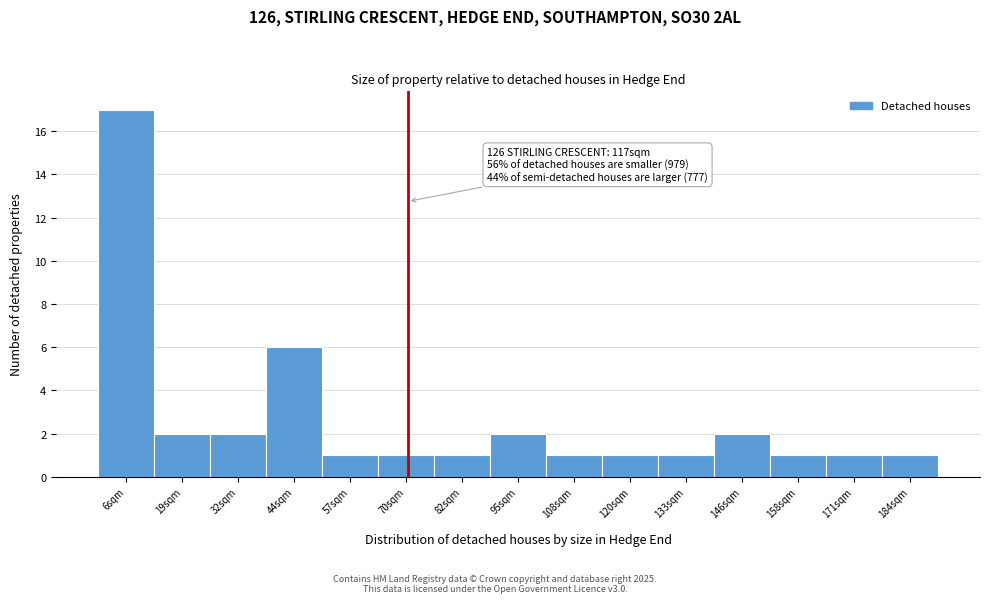

Reading left to right, transcribe all the data shown in this chart.

17	2	2	6	1	1	1	2	1	1	1	2	1	1	1